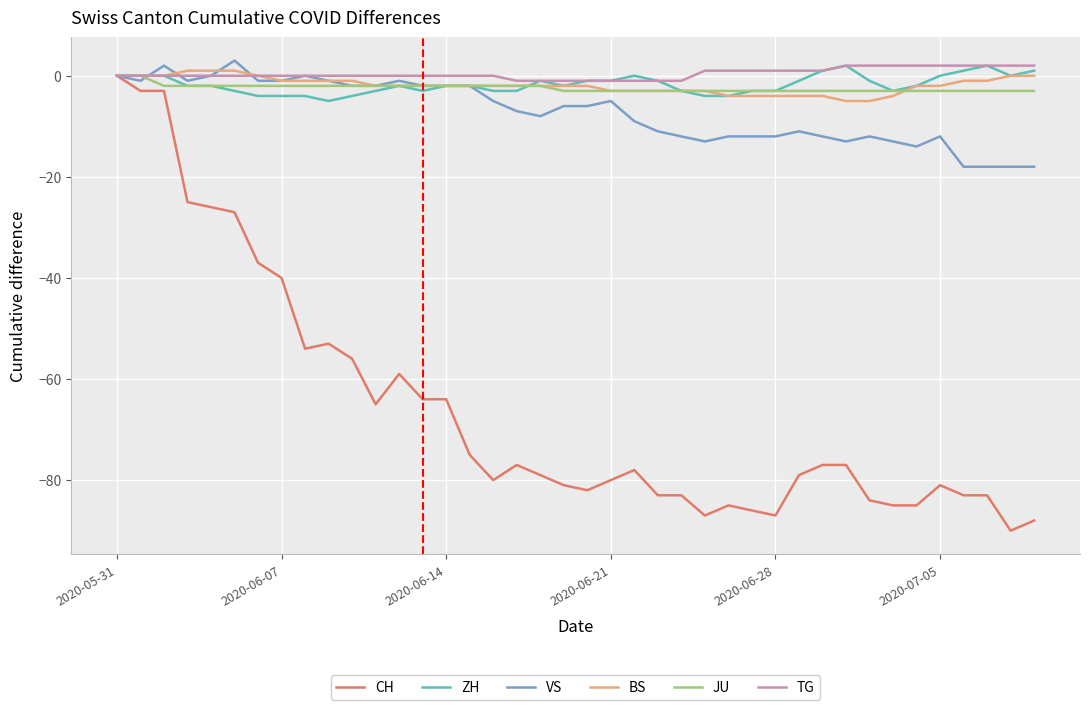

What is the minimum value for ZH?

-5